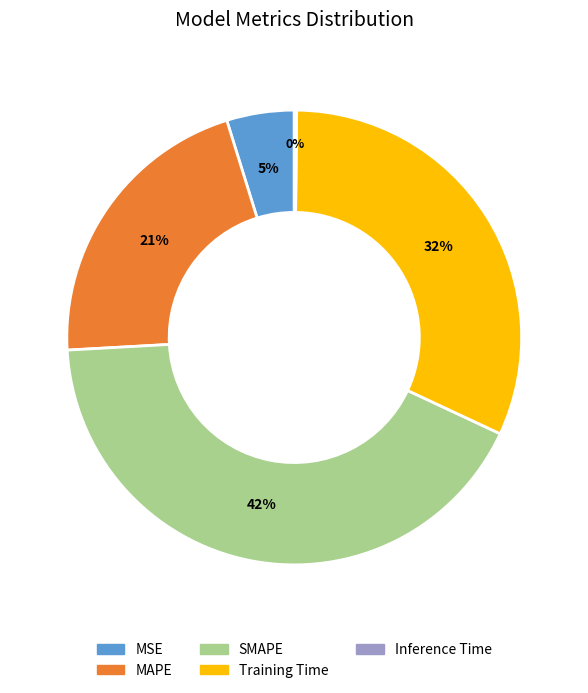

Between Training Time and MSE, which is larger?

Training Time